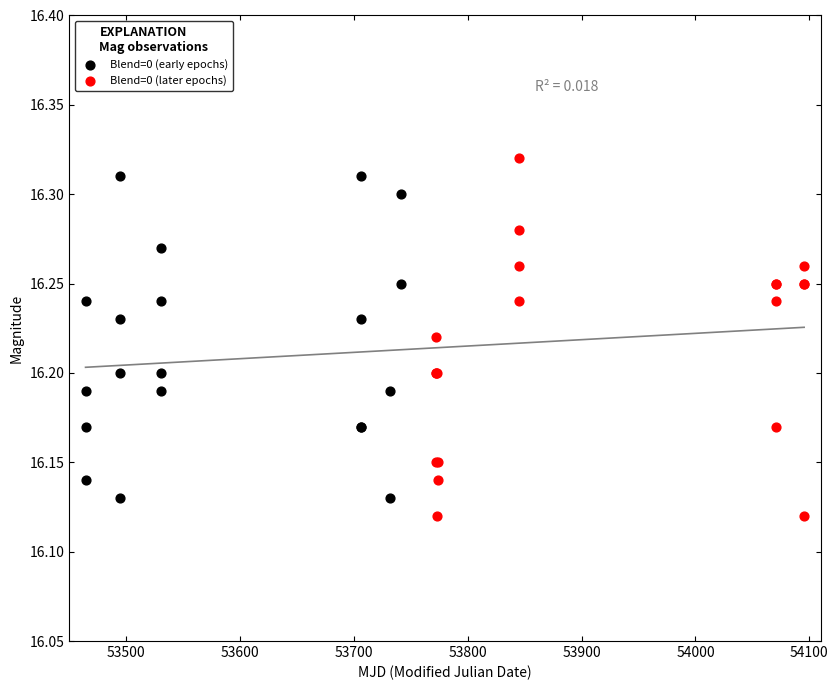

What are all the series names shown in the legend?

Blend=0 (early epochs), Blend=0 (later epochs)